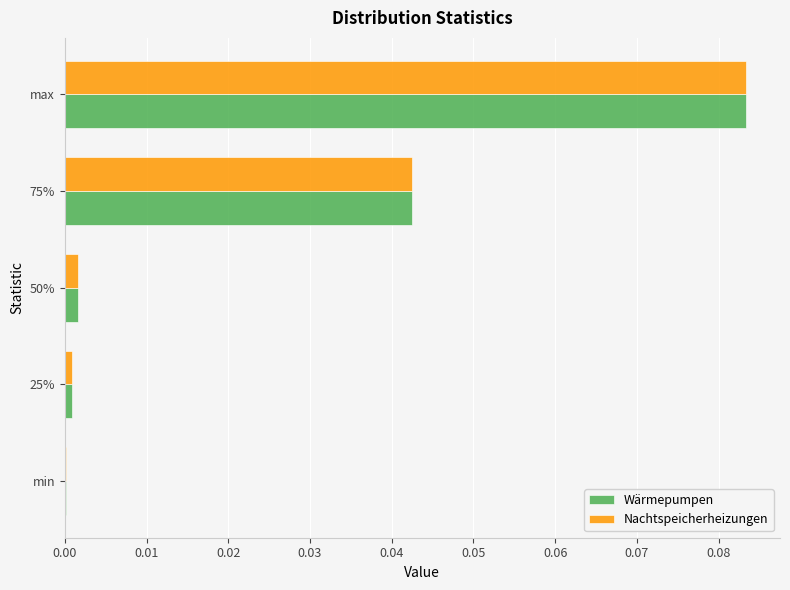

The Wärmepumpen series shows 0.0 at 50%. True or false?

True